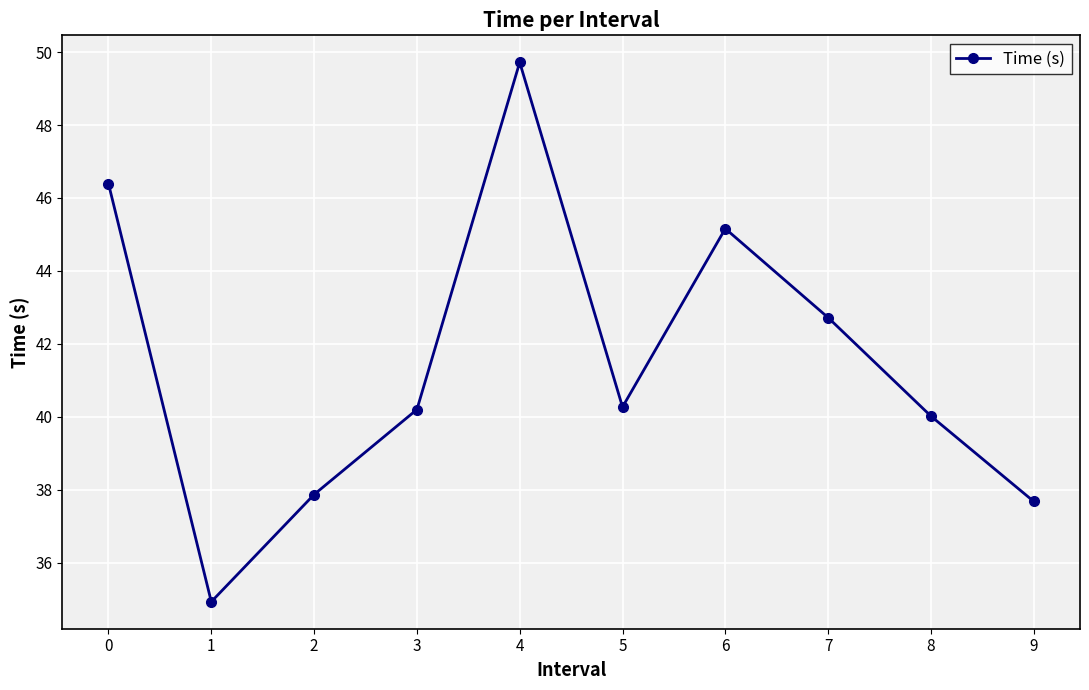

How many series are shown in this chart?

1